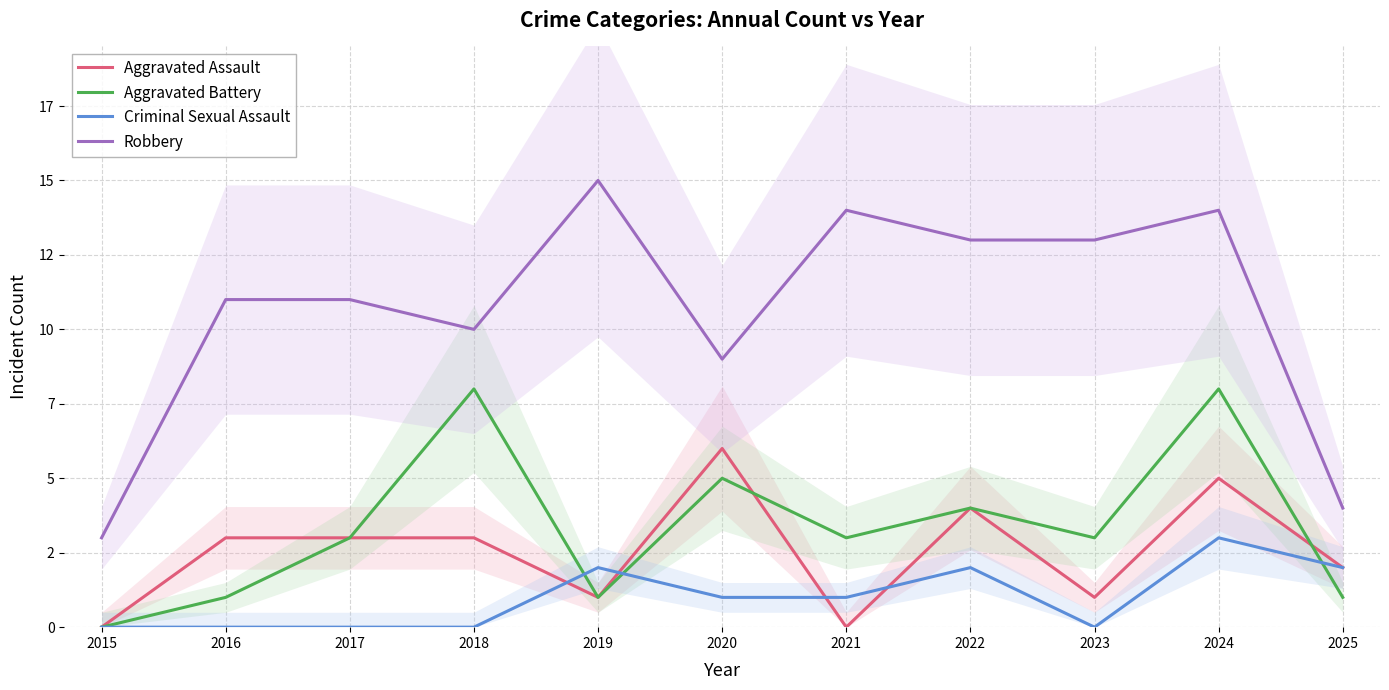

Reading left to right, what are all the values shown in this chart?

Aggravated Assault: 2015=0	2016=3	2017=3	2018=3	2019=1	2020=6	2021=0	2022=4	2023=1	2024=5	2025=2
Aggravated Battery: 2015=0	2016=1	2017=3	2018=8	2019=1	2020=5	2021=3	2022=4	2023=3	2024=8	2025=1
Criminal Sexual Assault: 2015=0	2016=0	2017=0	2018=0	2019=2	2020=1	2021=1	2022=2	2023=0	2024=3	2025=2
Robbery: 2015=3	2016=11	2017=11	2018=10	2019=15	2020=9	2021=14	2022=13	2023=13	2024=14	2025=4